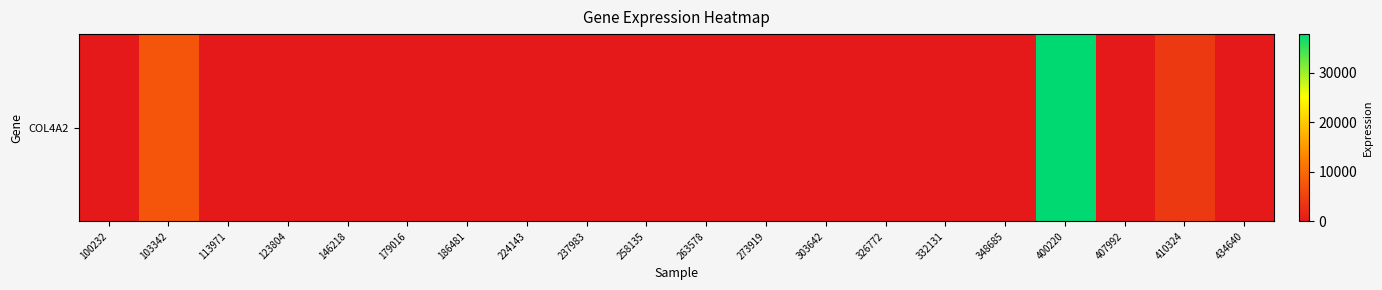

Count the number of data series in this chart.

1